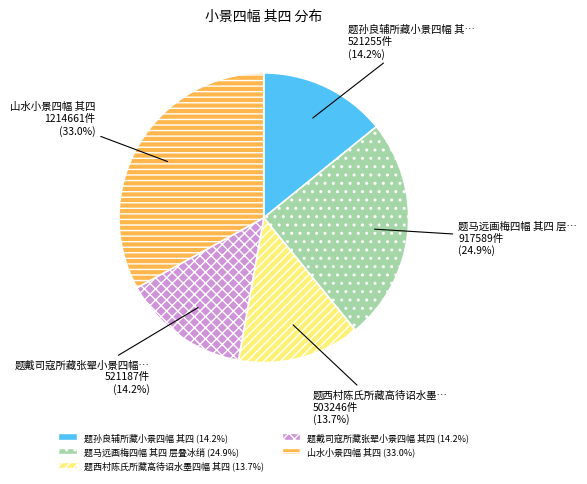

How much of the chart is everything except 题马远画梅四幅 其四 层叠冰绡?

75.1%